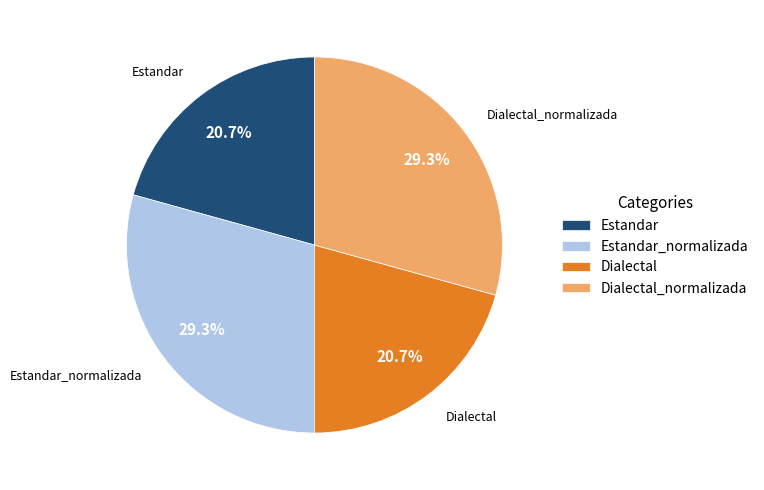

Count the number of slices in the pie.

4